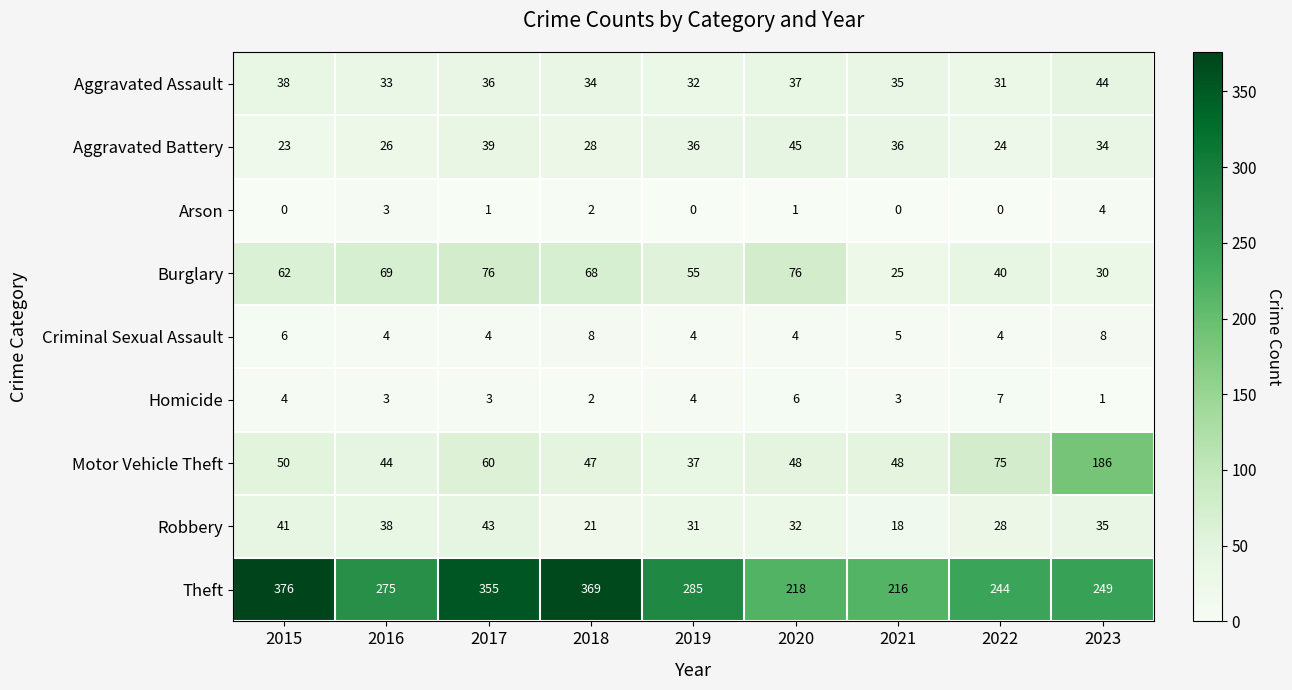

At which label is Criminal Sexual Assault closest to 6?

2015